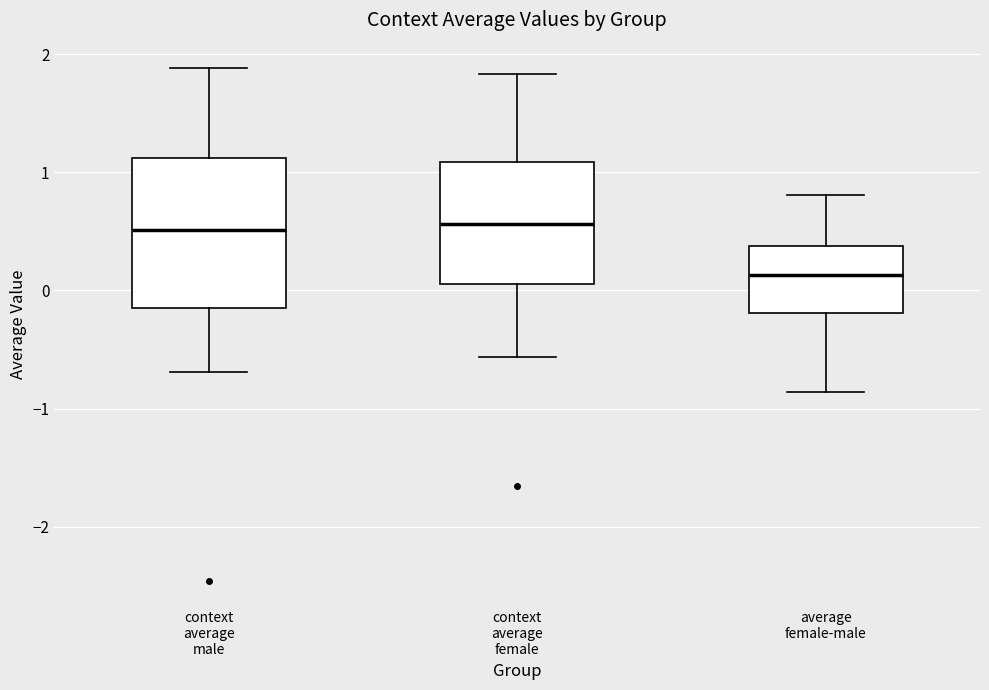

Which box is the tallest, from its lower edge to its upper edge?

context average male